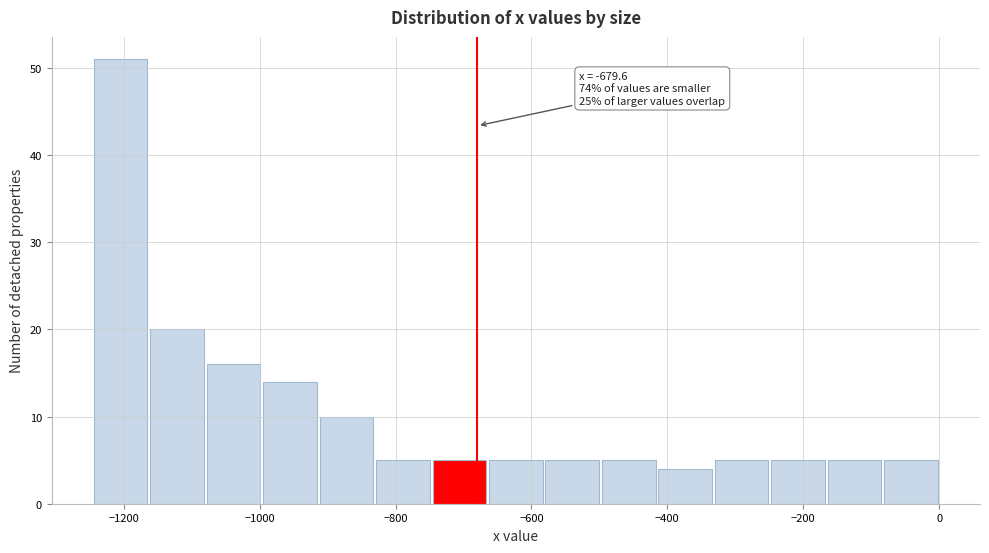

Which range on the x-axis has the tallest bar?

-1240 to -1160